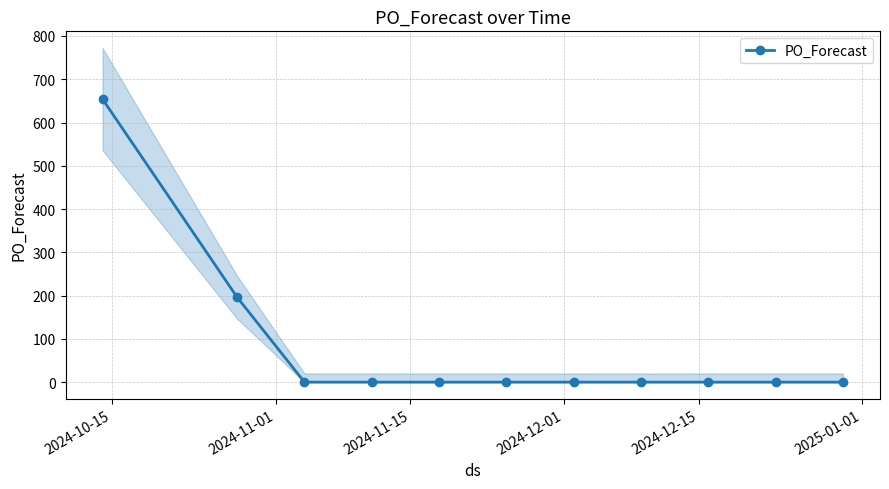

Does the chart display data point markers on the line(s)?

Yes